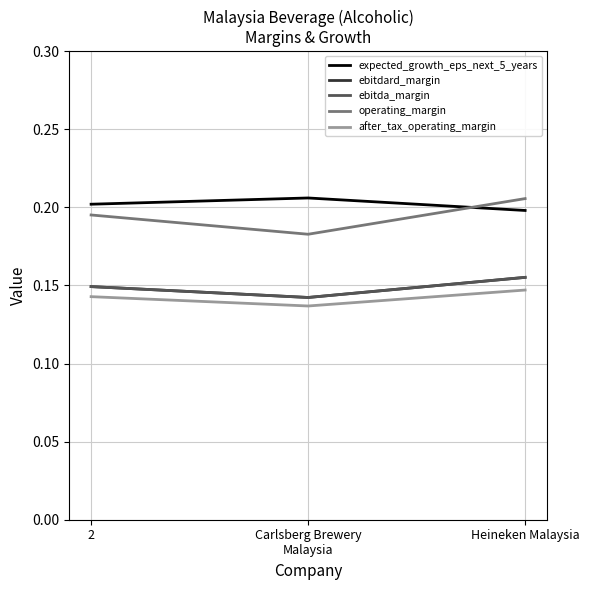

At how many categories does at least one series exceed 0?

3